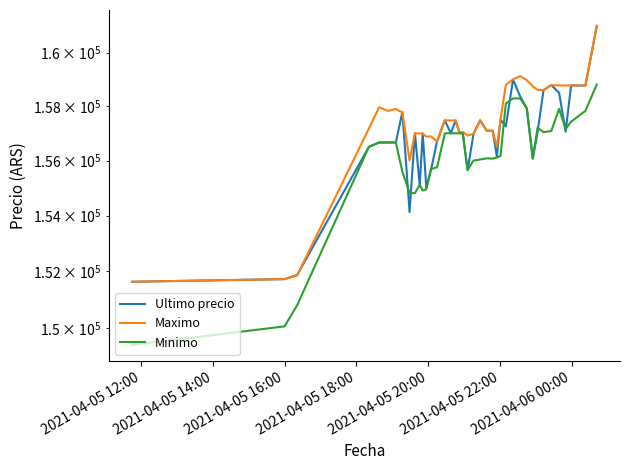

Does the chart display data point markers on the line(s)?

No